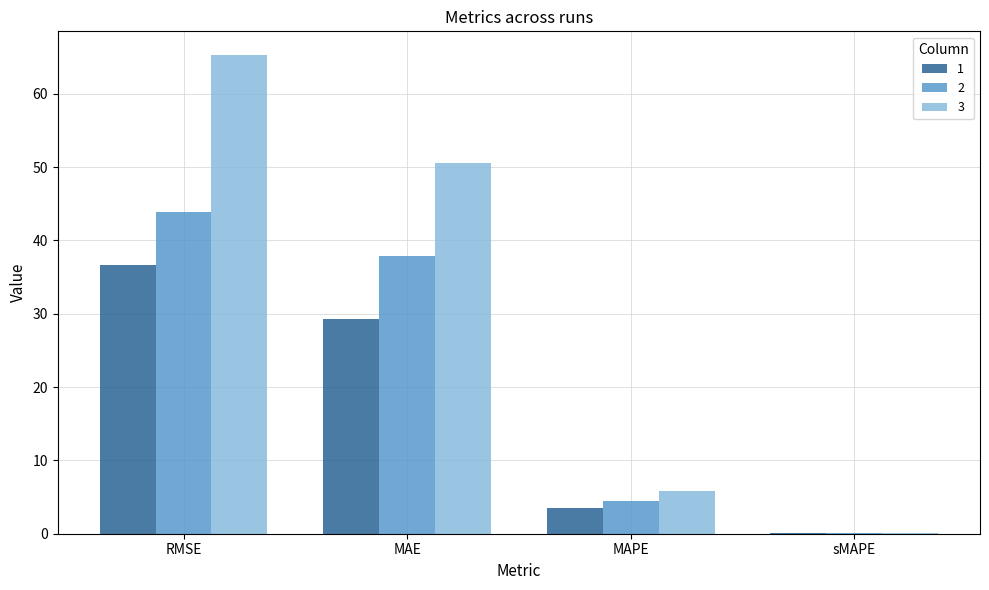

The 3 series shows 5.8 at MAPE. True or false?

True